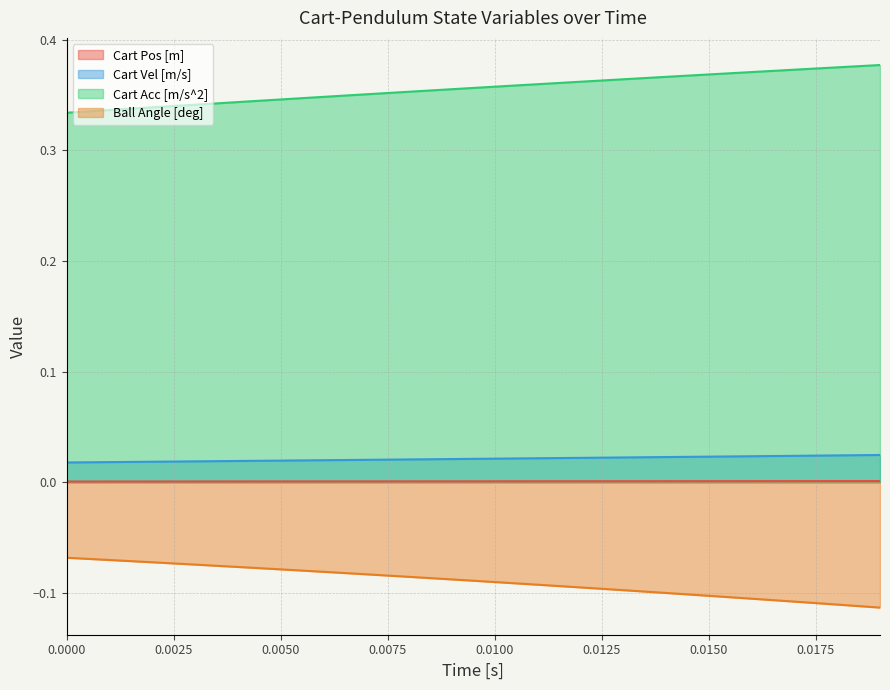

Rank the series by their maximum value, from lowest to highest.

Ball Angle [deg], Cart Pos [m], Cart Vel [m/s], Cart Acc [m/s^2]